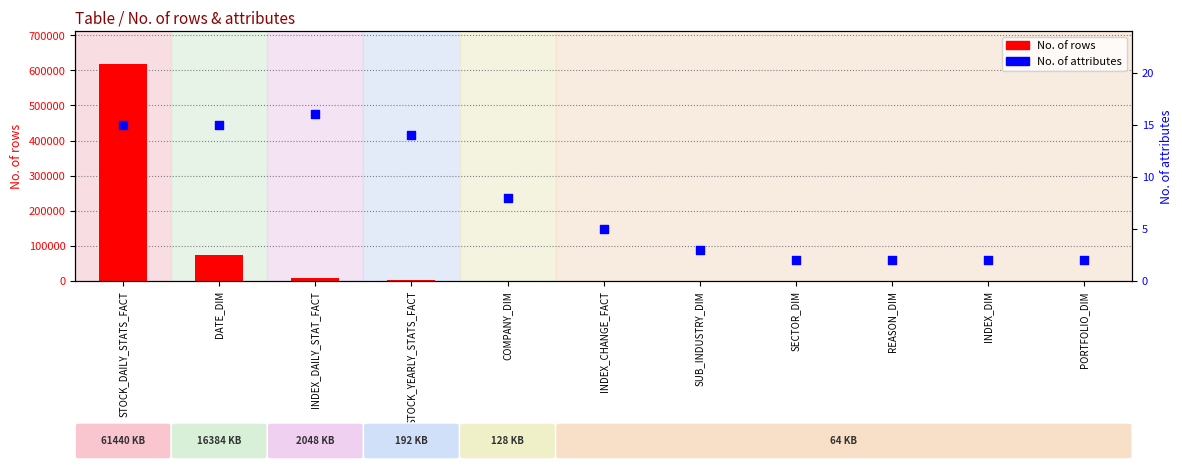

Is the value of No. of rows at SECTOR_DIM greater than the value of No. of attributes at COMPANY_DIM?

Yes